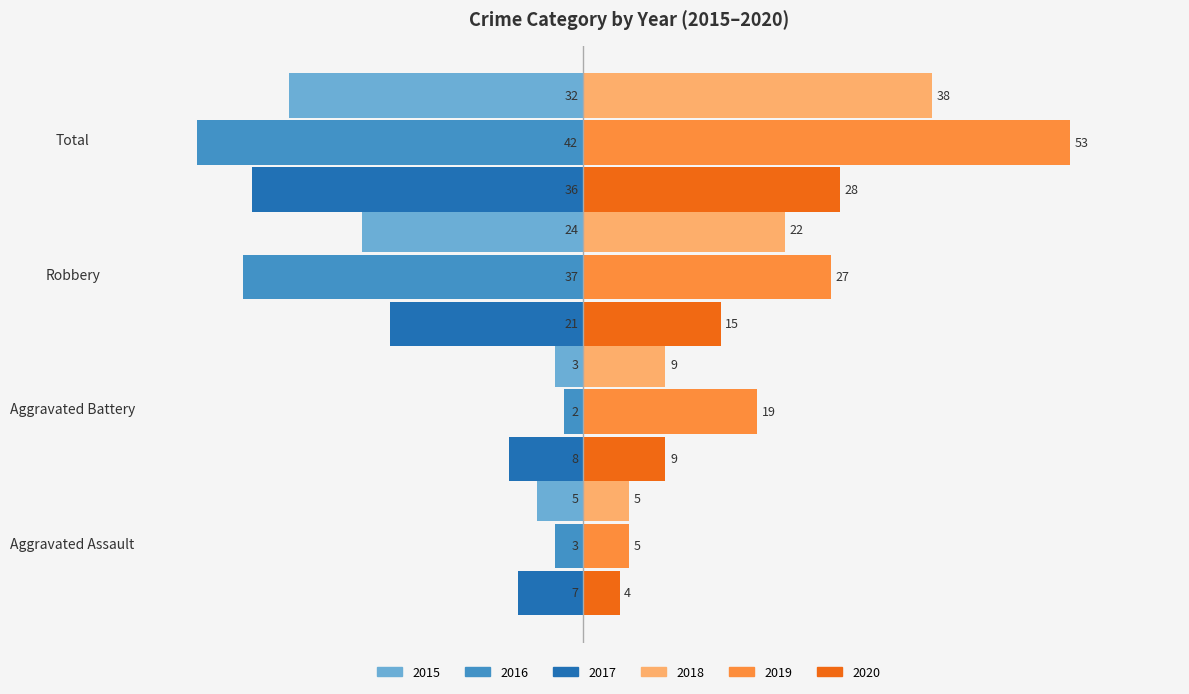

Which series changed the most between Aggravated Assault and Total?

2019